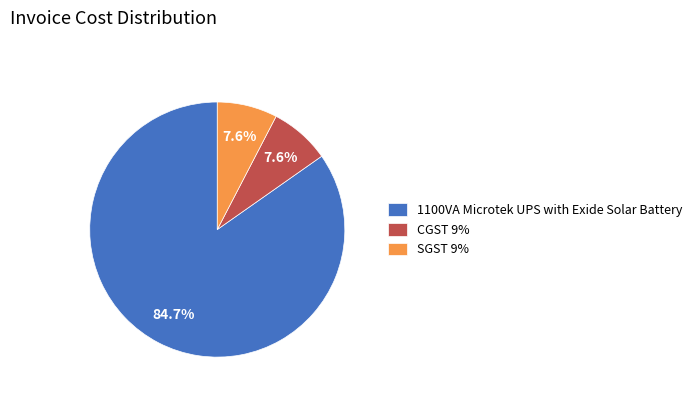

Is SGST 9% the majority of the pie?

No